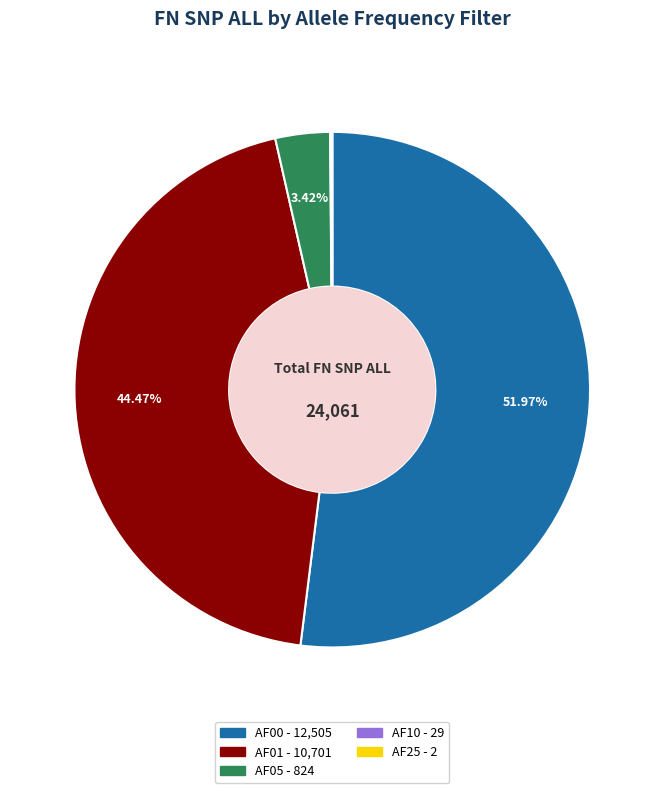

Is there a majority slice in this chart?

Yes